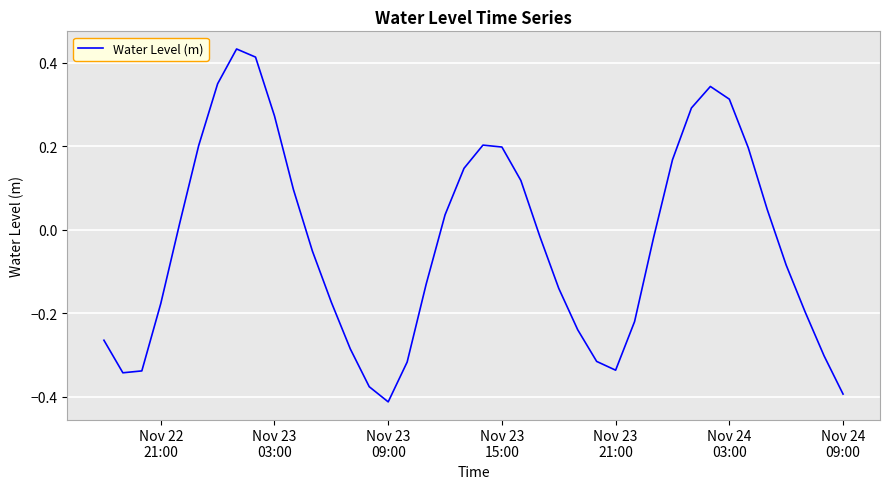

What is the difference between the maximum and minimum values?

0.8